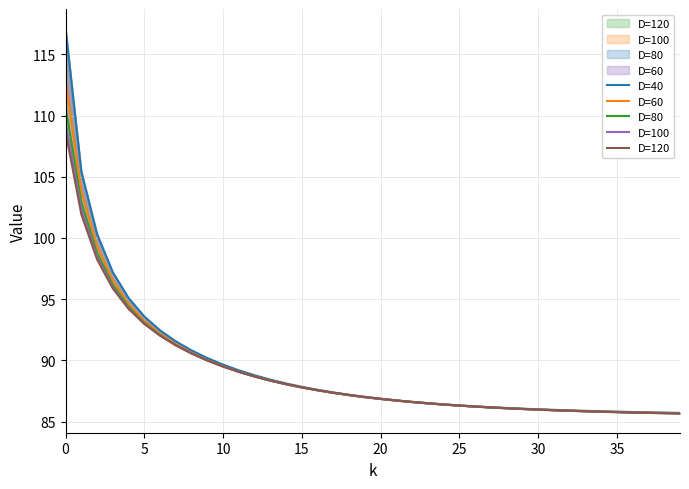

At how many categories does at least one series exceed 87?

20